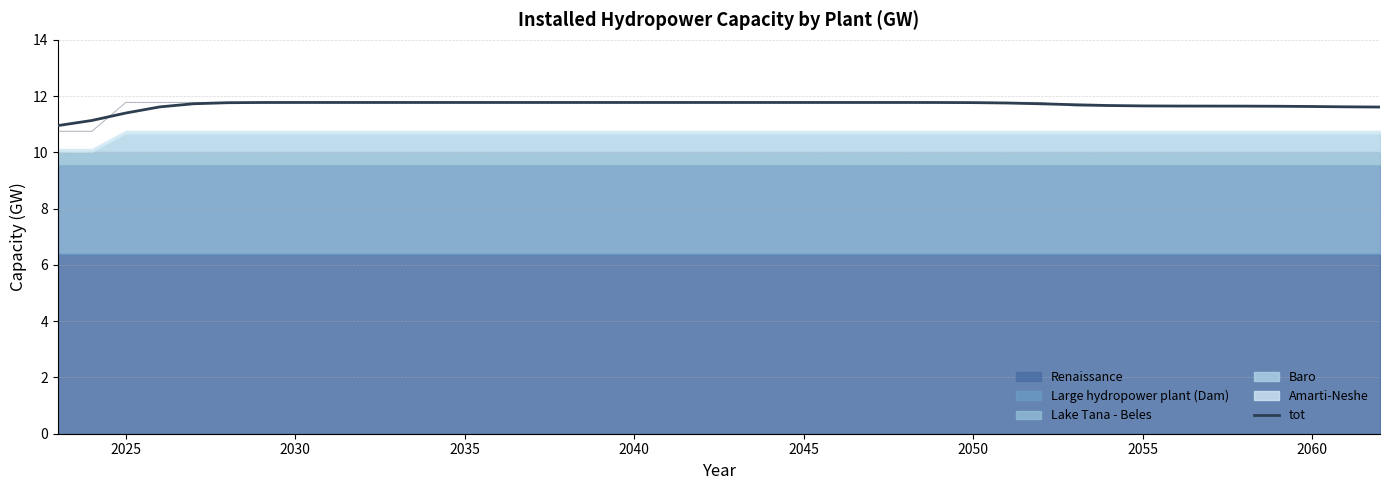

What is the average value?

11.7